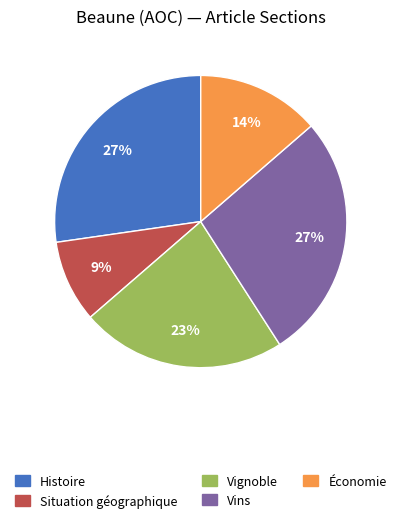

To the nearest percent, what portion does Histoire represent?

27%